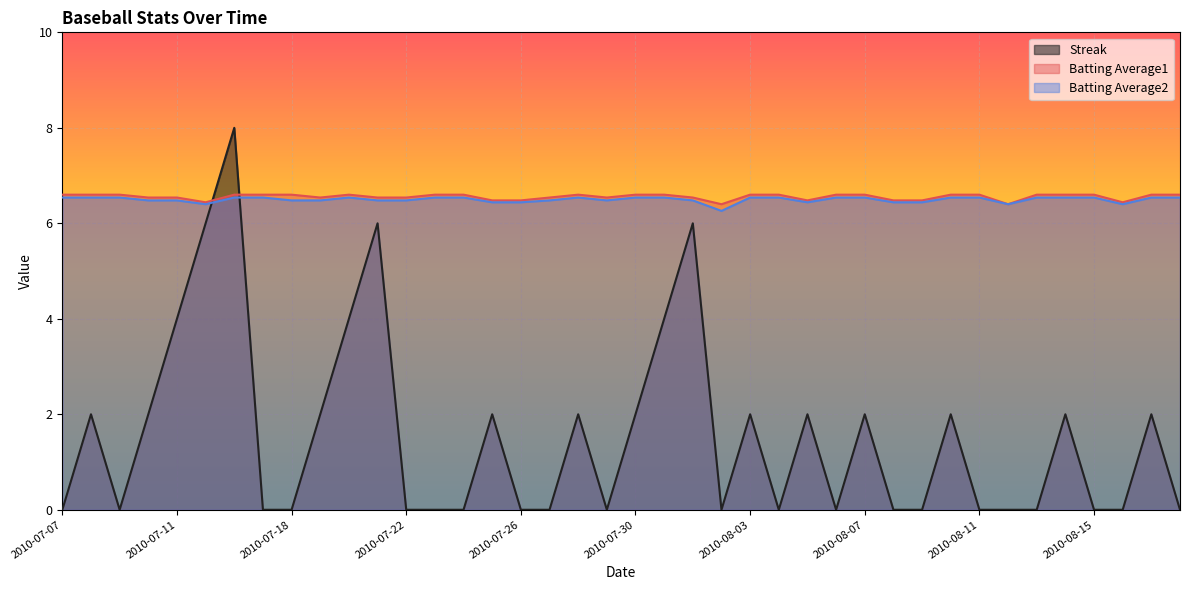

What is the approximate value of Batting Average1 at 2010-08-07?

6.6